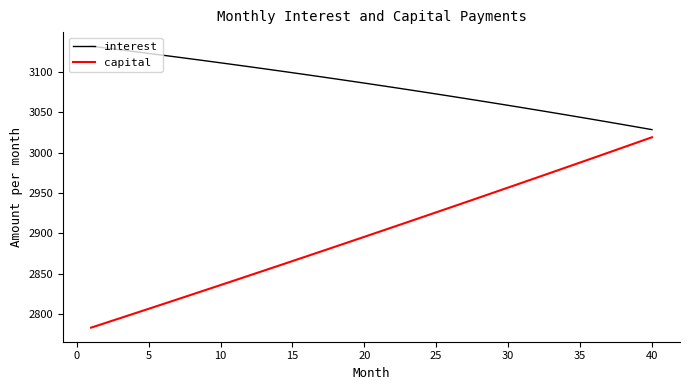

Rank the series by their maximum value, from lowest to highest.

capital, interest